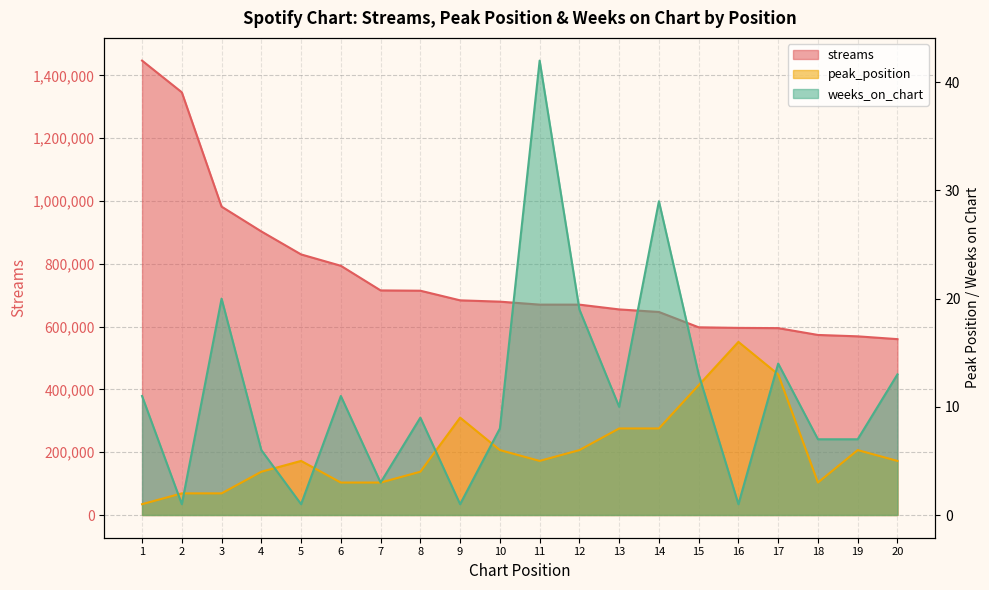

What is the spread (max minus min) of values at 9?

683575